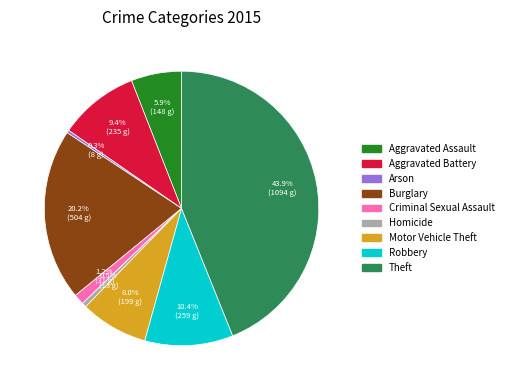

How many segments does this pie chart have?

9